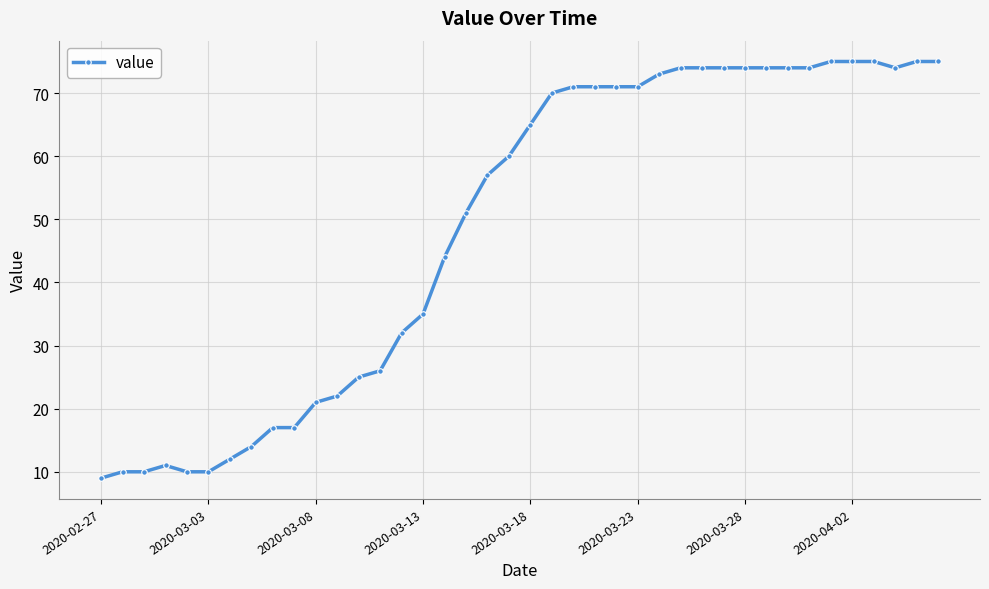

What is the minimum value shown in the chart?

9